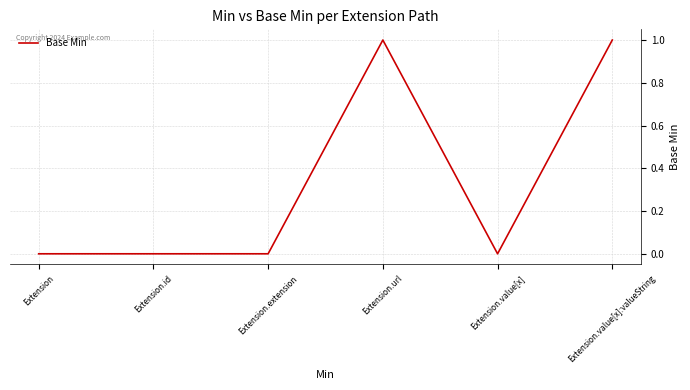

Between Extension.extension and Extension.url, which is larger?

Extension.url